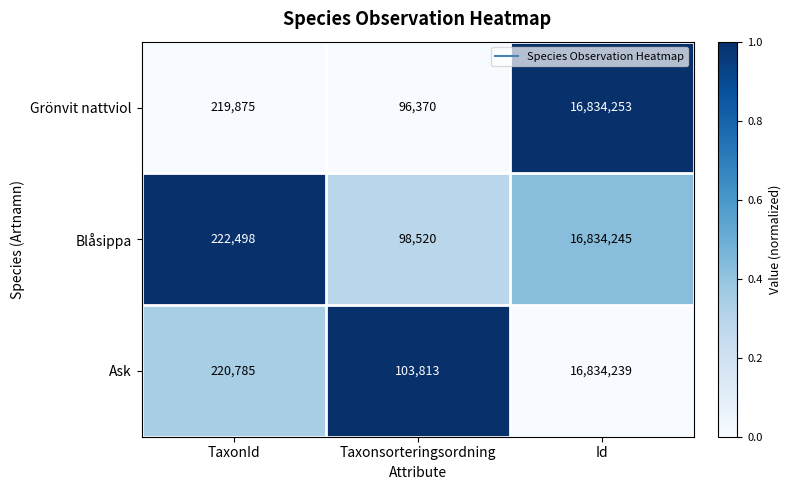

List the series in order of their overall mean, lowest first.

Grönvit nattviol, Blåsippa, Ask